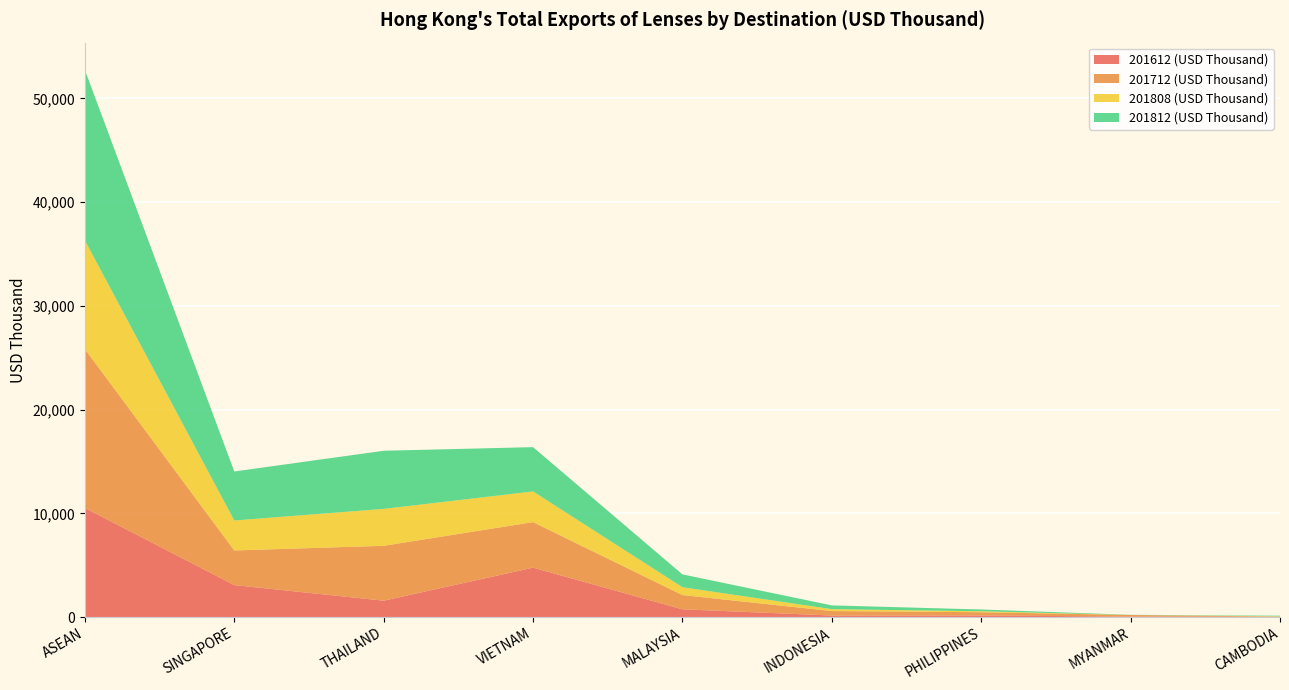

Reading left to right, list all the values displayed in this chart.

201612 (USD Thousand): 10518.2	3081.4	1578.1	4761.6	745.4	145.2	146.8	42.6	17.1
201712 (USD Thousand): 15321.3	3338.7	5291.4	4390.6	1372.3	430.8	317.3	153.1	27.1
201808 (USD Thousand): 10473.7	2891.6	3558.0	2957.8	756.6	183.7	91.5	0.0	34.3
201812 (USD Thousand): 16437.3	4722.3	5605.7	4270.7	1237.2	362.4	171.3	17.3	50.3